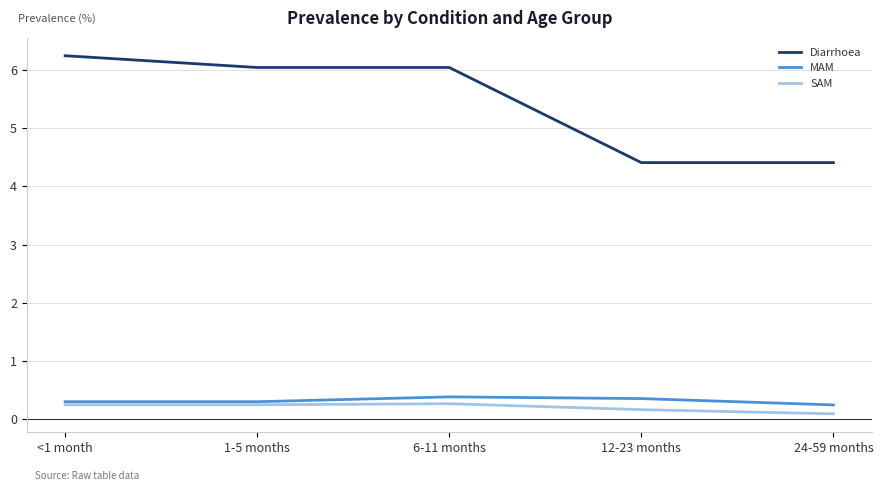

True or false: Diarrhoea and SAM intersect in this chart.

False